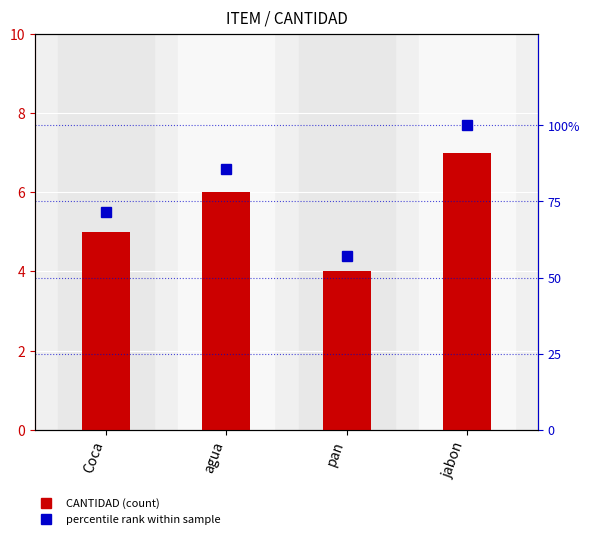

What is the smallest value displayed?

4.0